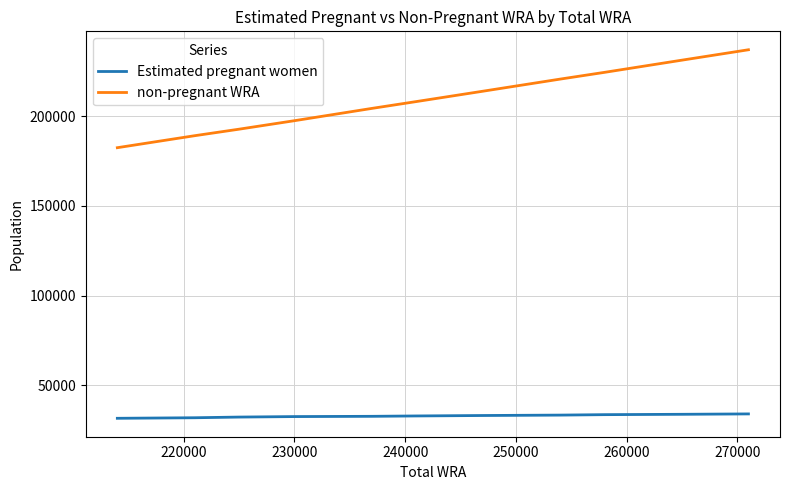

How many lines are shown in the chart?

2